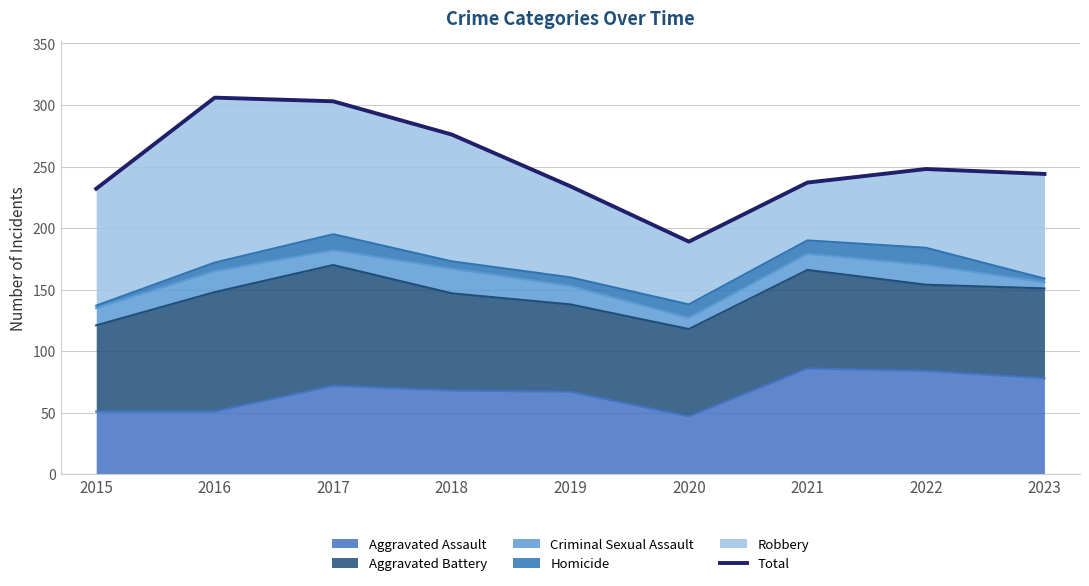

Between 2019 and 2022, which is larger?

2022